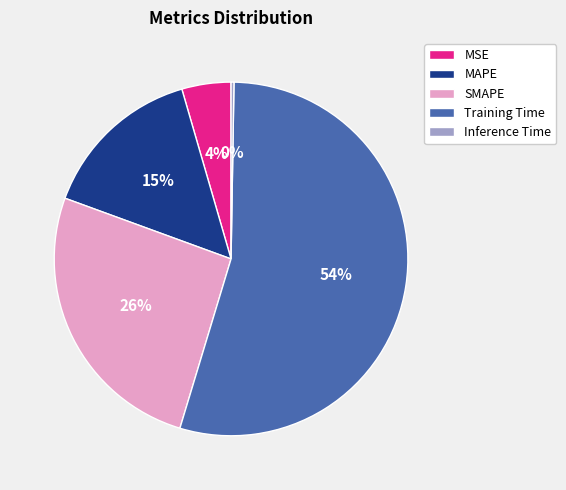

Does Training Time represent more than half of the total?

Yes